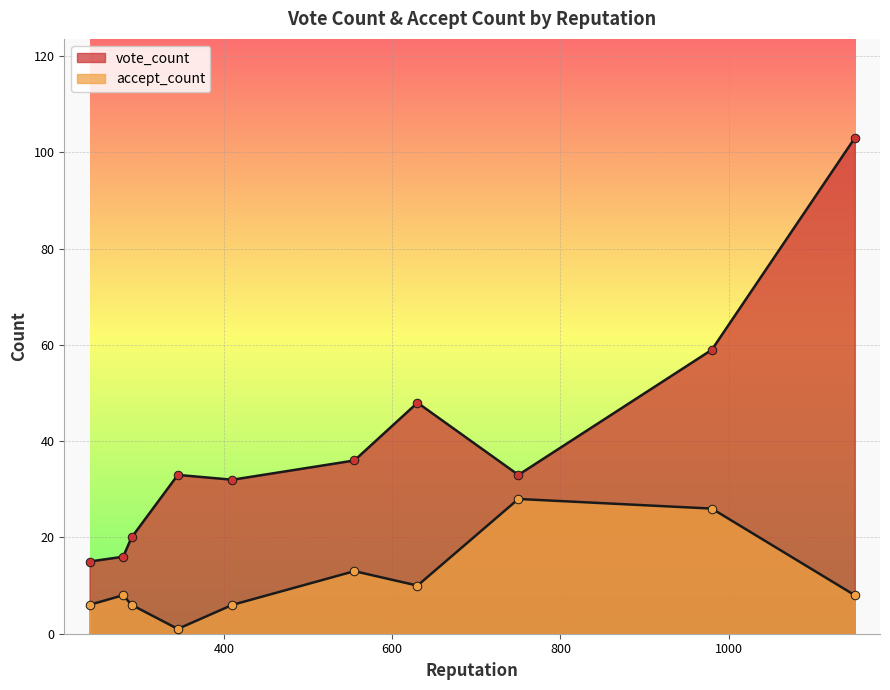

Which series has the largest total across all categories?

vote_count